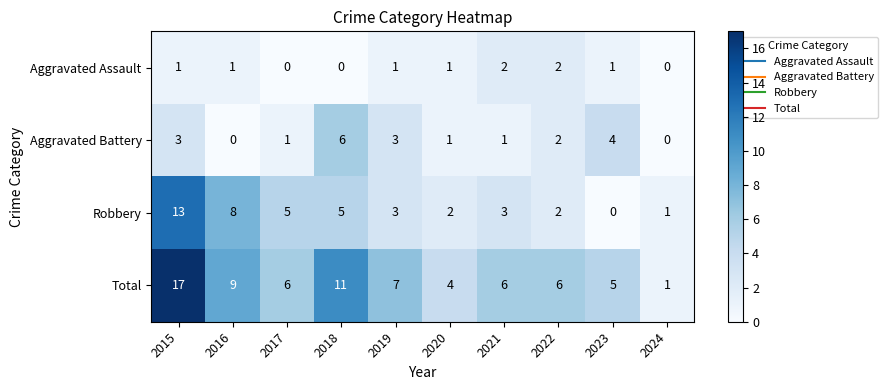

Between 2019 and 2021, which series saw the biggest shift?

Aggravated Battery